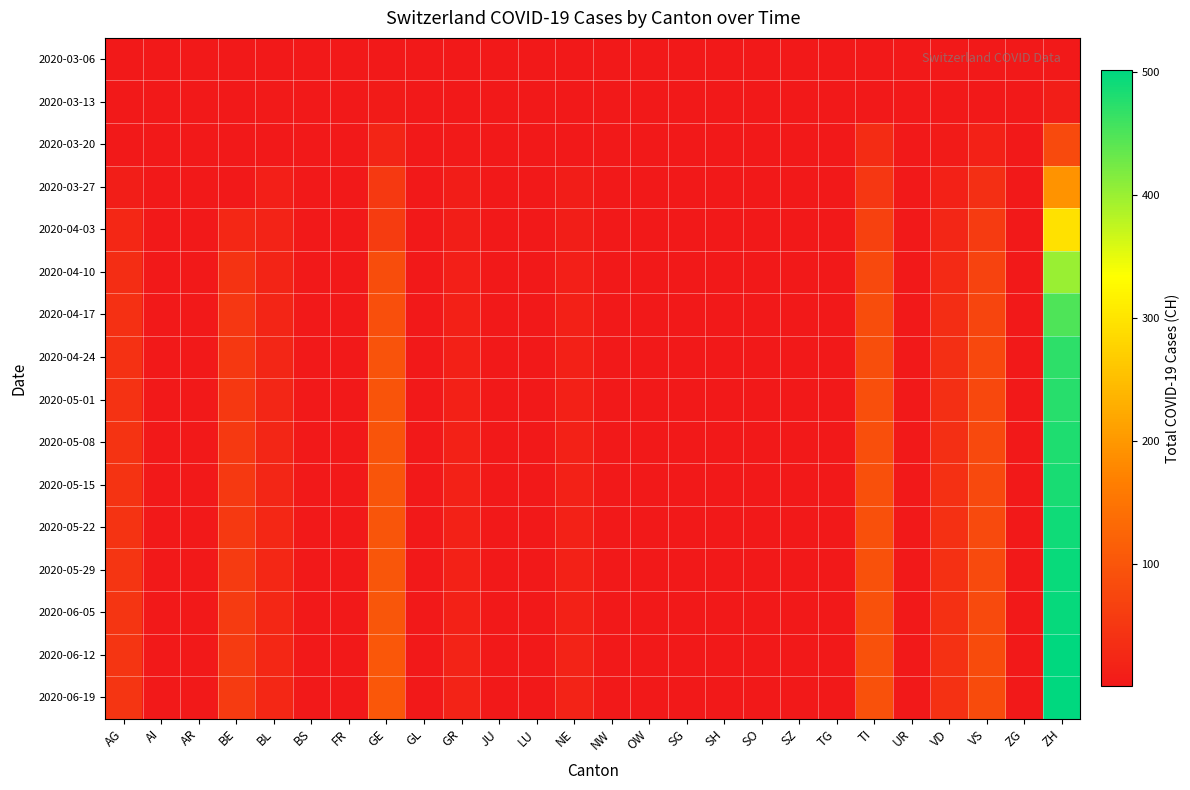

At which category does the chart reach its peak across all series?

ZH